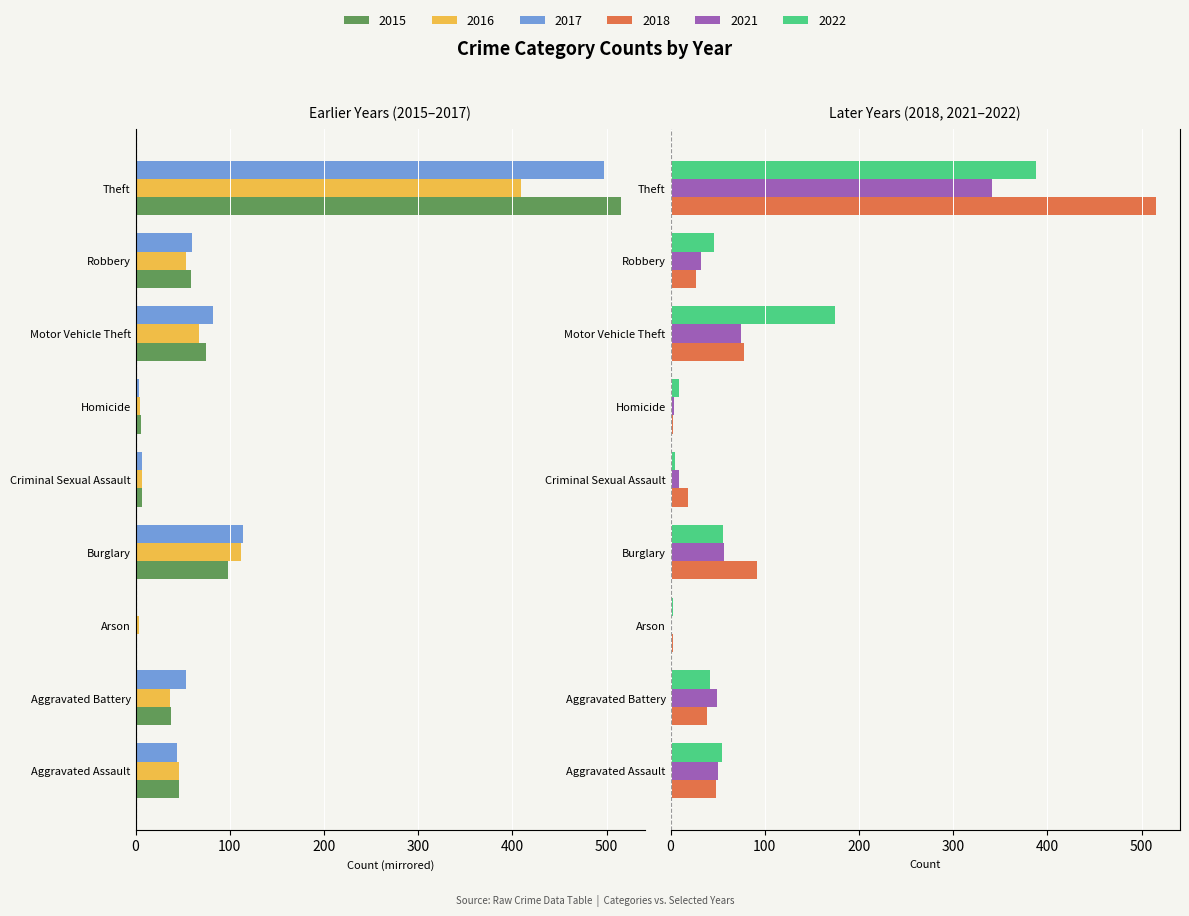

True or false: 2018 has a value of 13 at Aggravated Battery.

False